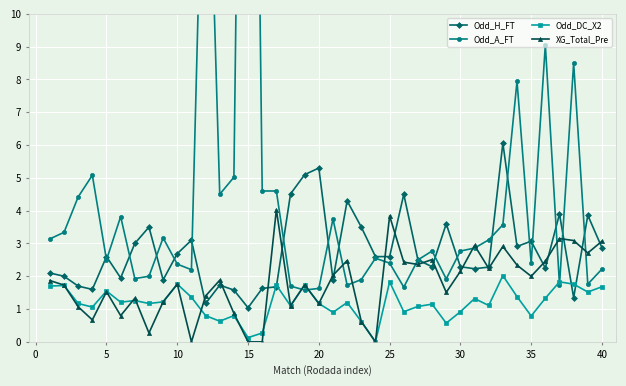

True or false: Odd_H_FT has more than 2 interior local peaks.

True